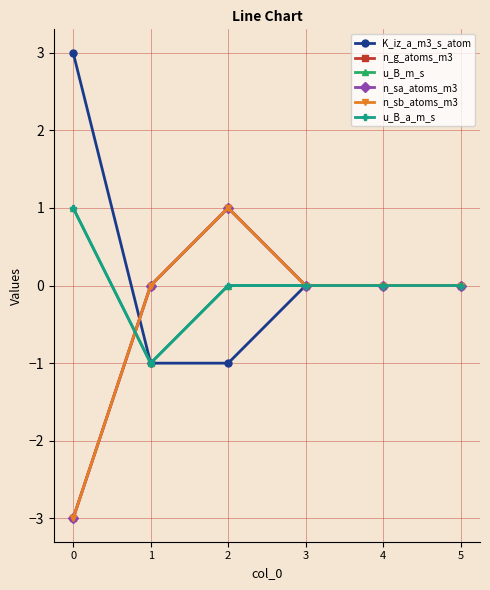

Does the chart have visible grid lines?

Yes